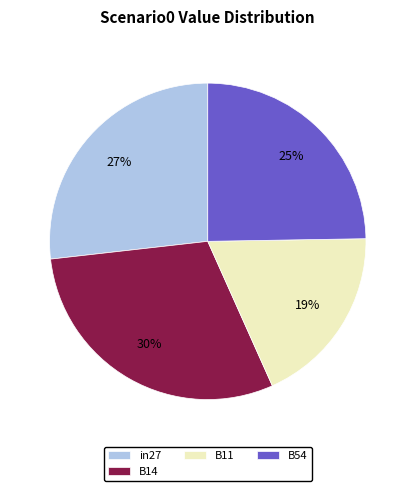

Do B11 and B14 together represent more than half of the pie?

No